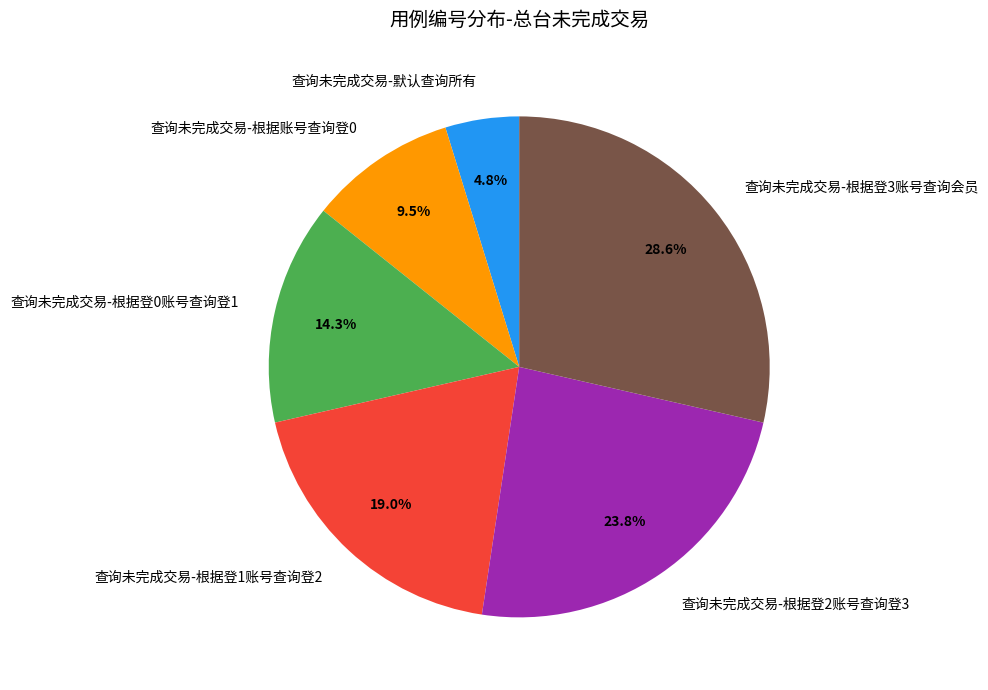

Count the number of slices in the pie.

6